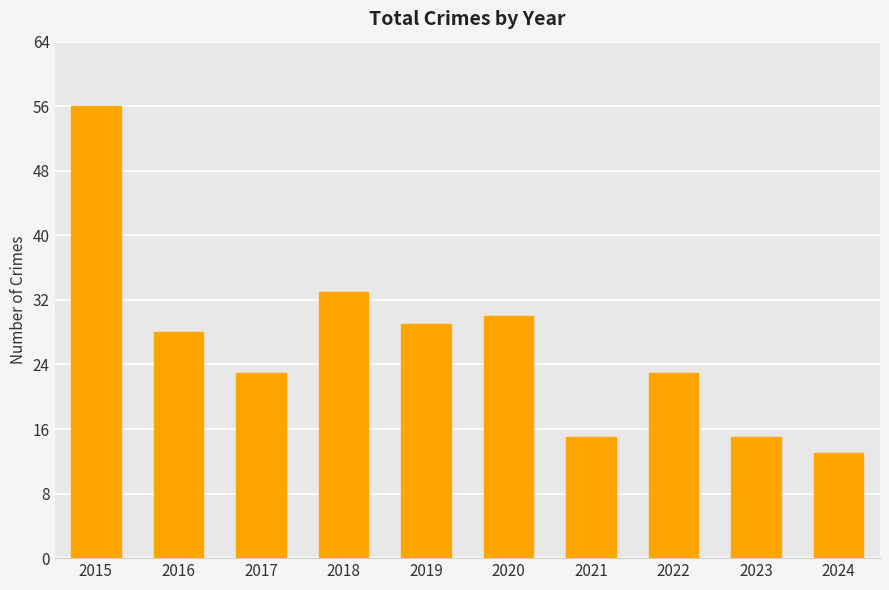

What is the greatest value displayed?

56